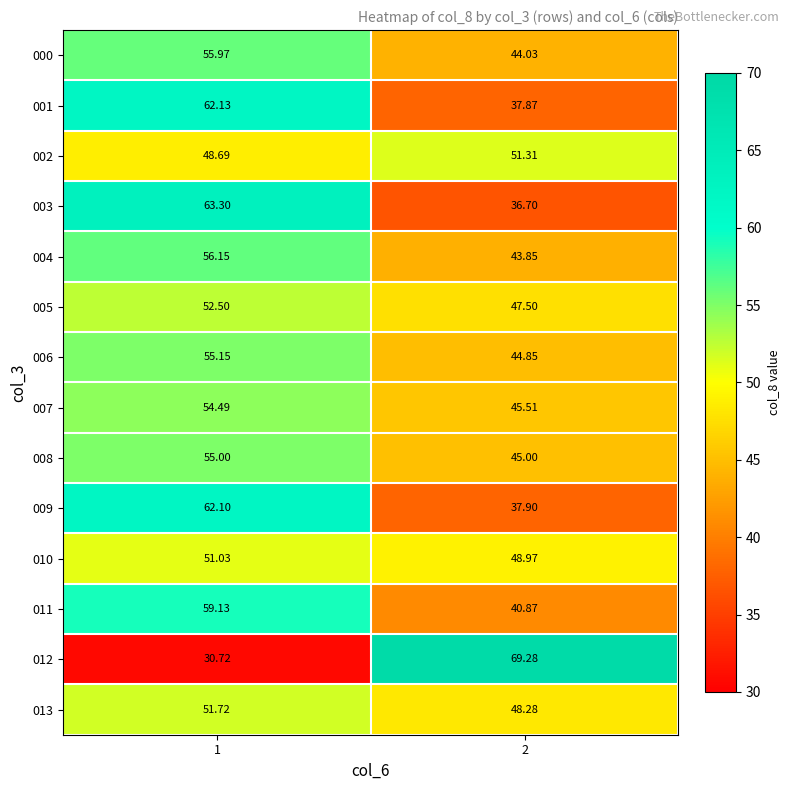

Reading right to left, transcribe all the data shown in this chart.

000: 2=44.0	1=56.0
001: 2=37.9	1=62.1
002: 2=51.3	1=48.7
003: 2=36.7	1=63.3
004: 2=43.9	1=56.1
005: 2=47.5	1=52.5
006: 2=44.9	1=55.1
007: 2=45.5	1=54.5
008: 2=45.0	1=55.0
009: 2=37.9	1=62.1
010: 2=49.0	1=51.0
011: 2=40.9	1=59.1
012: 2=69.3	1=30.7
013: 2=48.3	1=51.7